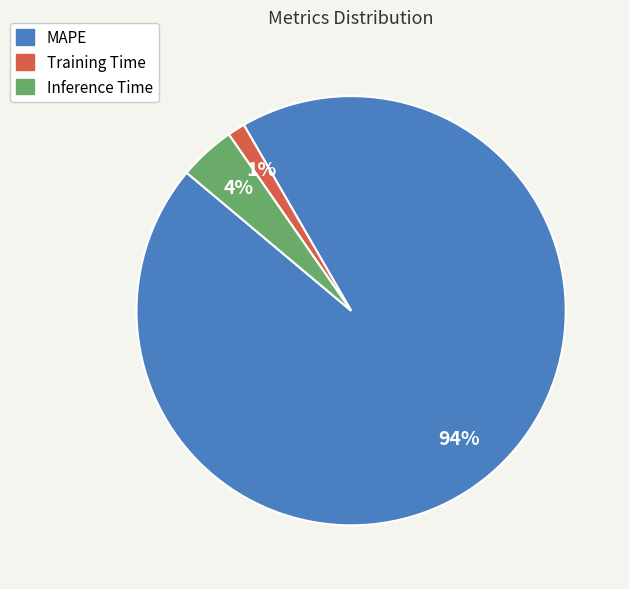

Between Training Time and MAPE, which is larger?

MAPE